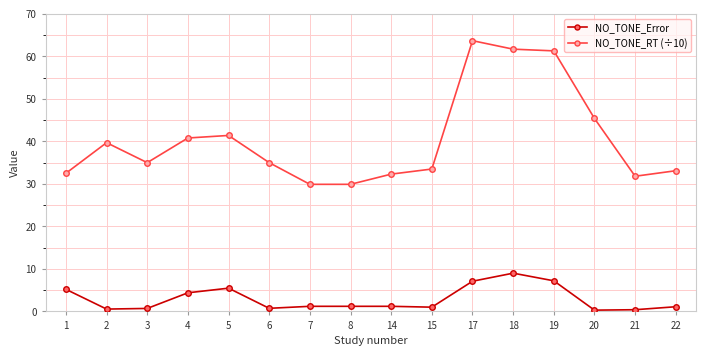

Count the number of data series in this chart.

2